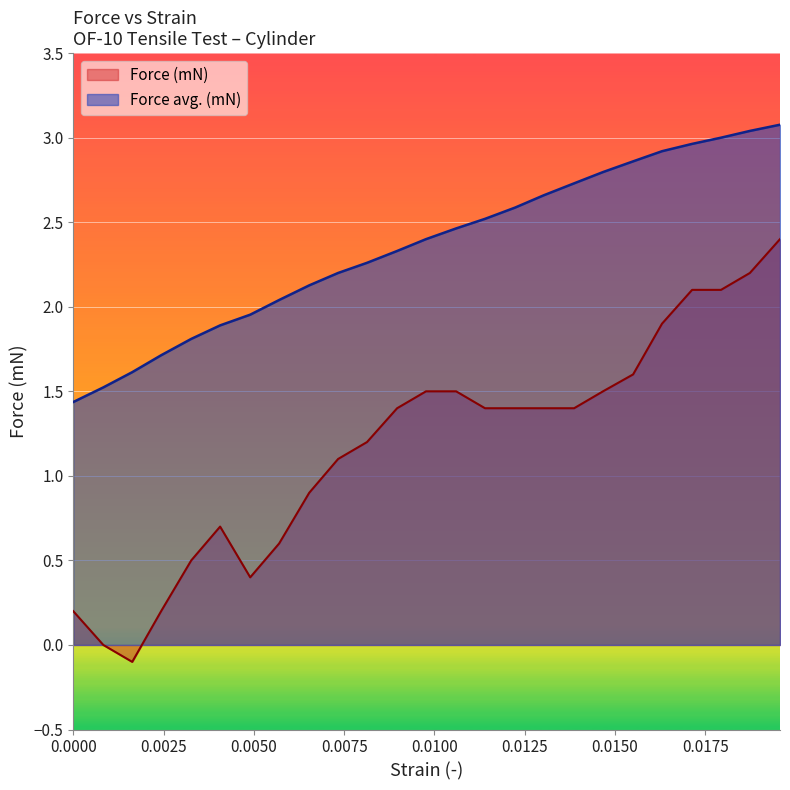

What is the lowest value of the Force avg. (mN) series?

1.4